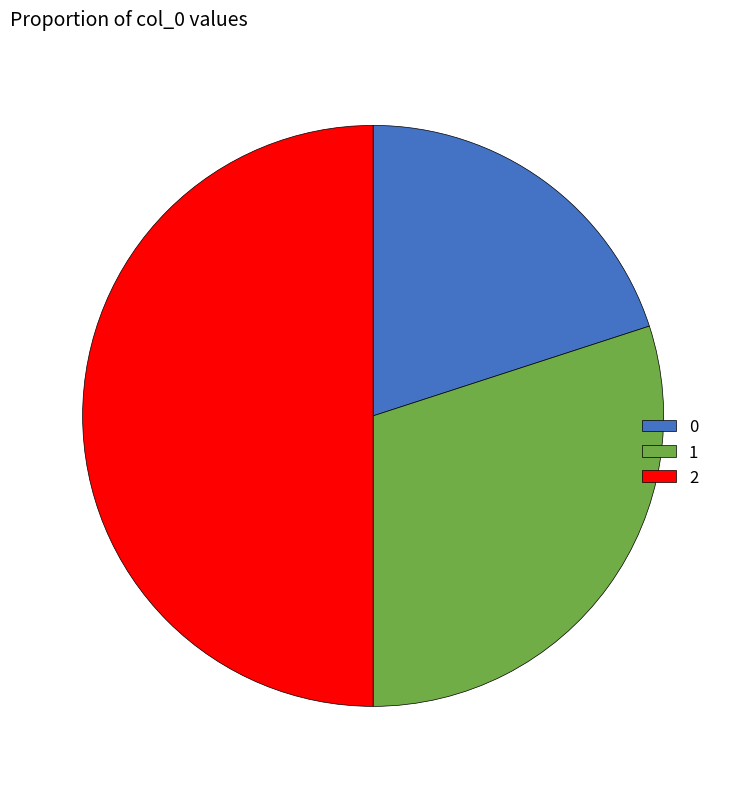

How many segments does this pie chart have?

3